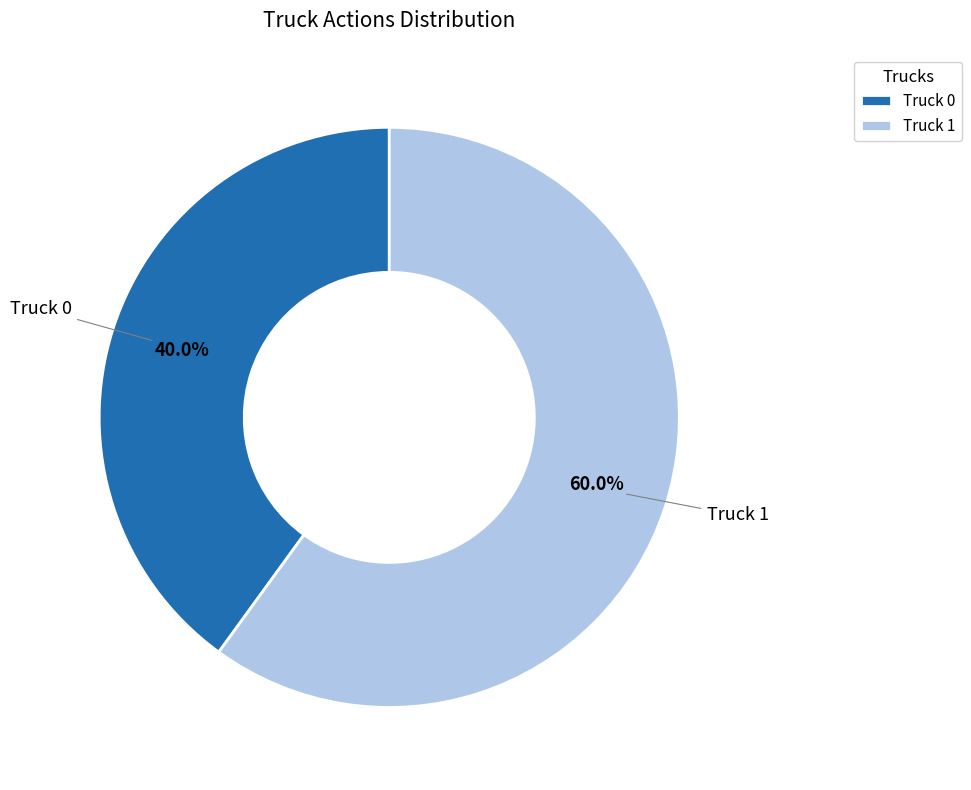

Is it true that Truck 1 is 60% of the pie?

True